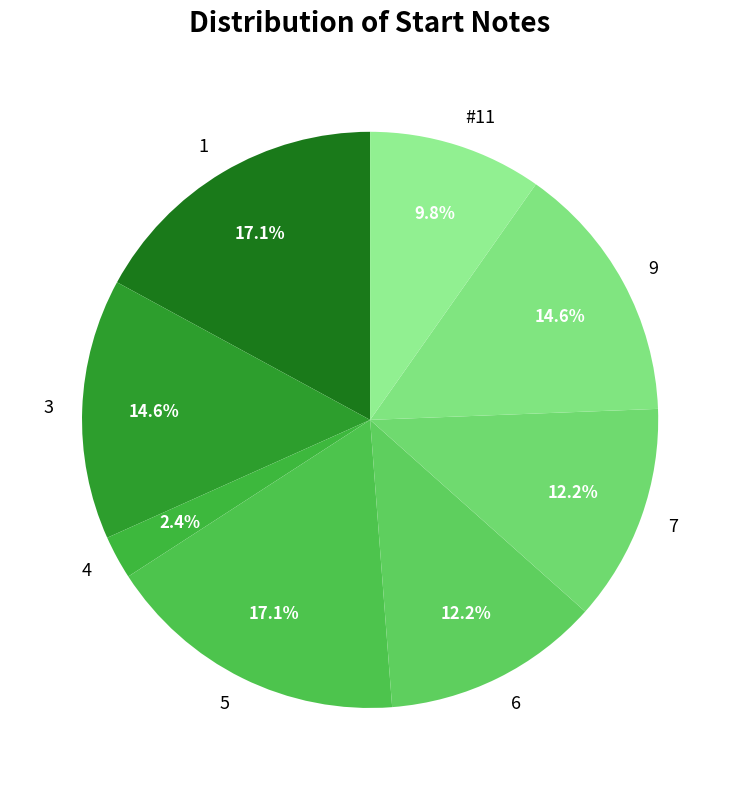

Combined, what portion of the pie is 6 and 9?

26.8%